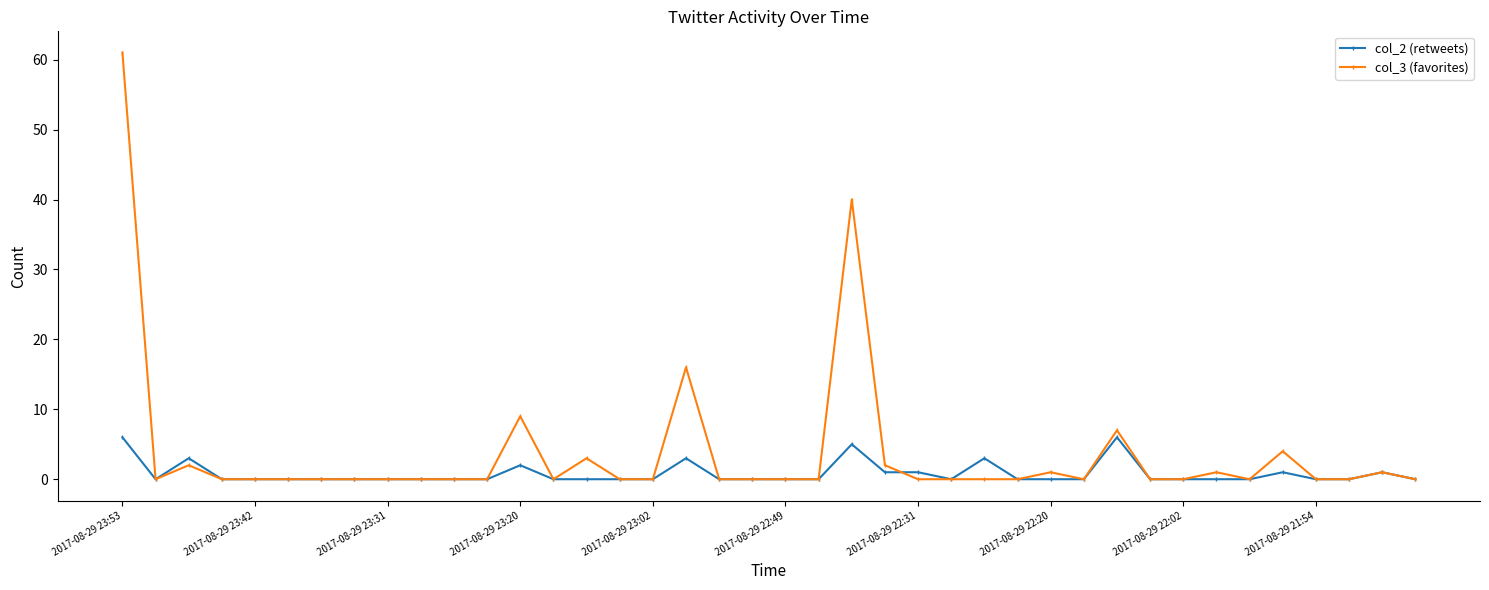

Which series has the largest total across all categories?

col_3 (favorites)